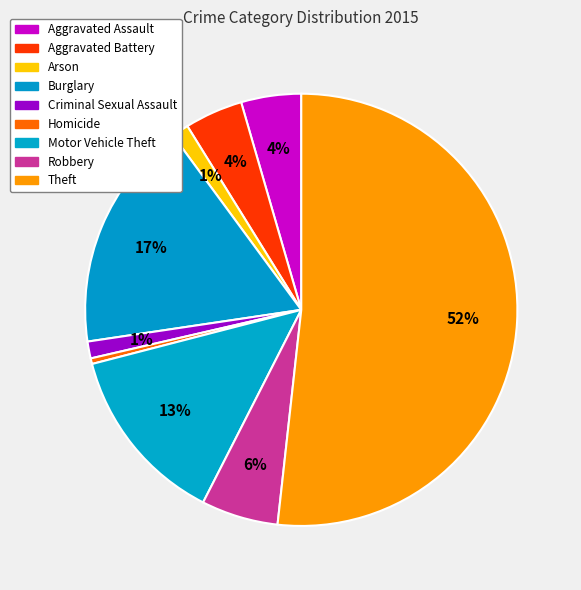

What percentage is the Criminal Sexual Assault slice, to the nearest percent?

1%